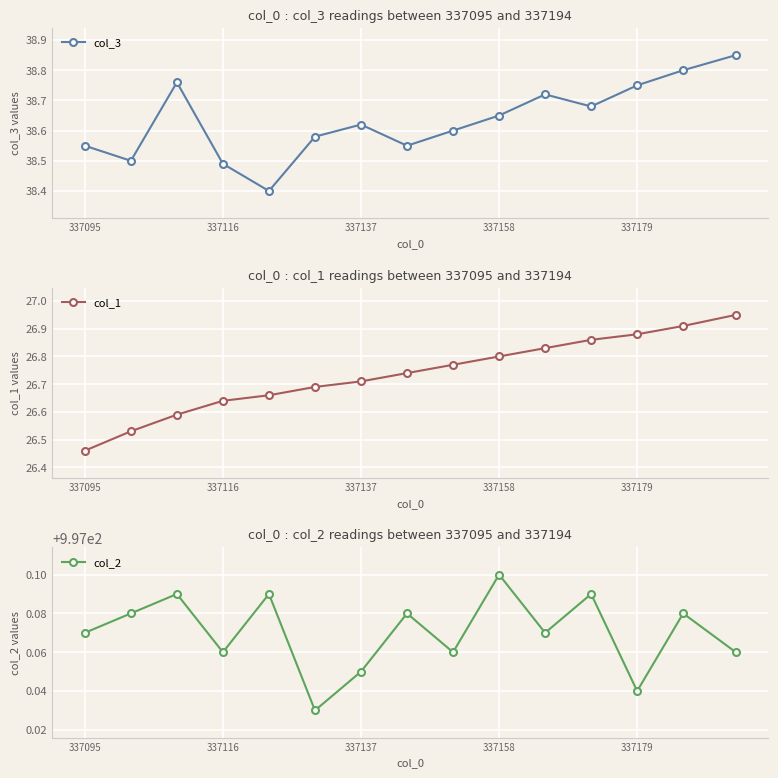

Reading right to left, extract all data points from this chart.

col_3: 38.9	38.8	38.8	38.7	38.7	38.6	38.6	38.5	38.6	38.6	38.4	38.5	38.8	38.5	38.5
col_1: 26.9	26.9	26.9	26.9	26.8	26.8	26.8	26.7	26.7	26.7	26.7	26.6	26.6	26.5	26.5
col_2: 997.1	997.1	997.0	997.1	997.1	997.1	997.1	997.1	997.0	997.0	997.1	997.1	997.1	997.1	997.1